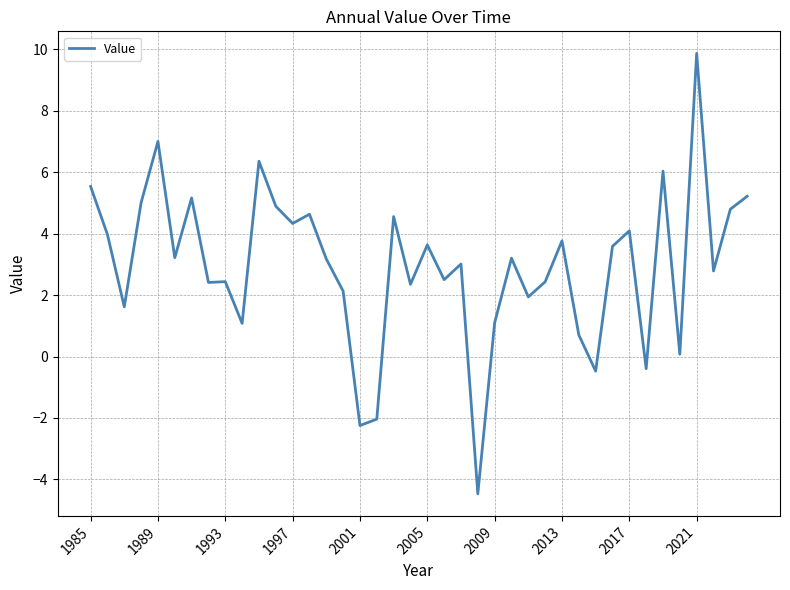

Reading left to right, extract all data points from this chart.

5.5	4.0	1.6	5.0	7.0	3.2	5.2	2.4	2.4	1.1	6.4	4.9	4.3	4.6	3.2	2.1	-2.2	-2.0	4.6	2.4	3.6	2.5	3.0	-4.5	1.1	3.2	1.9	2.4	3.8	0.7	-0.5	3.6	4.1	-0.4	6.0	0.1	9.9	2.8	4.8	5.2